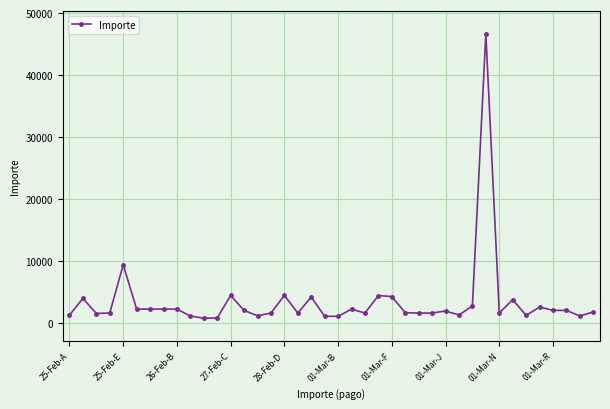

What is the maximum value shown in the chart?

46666.0